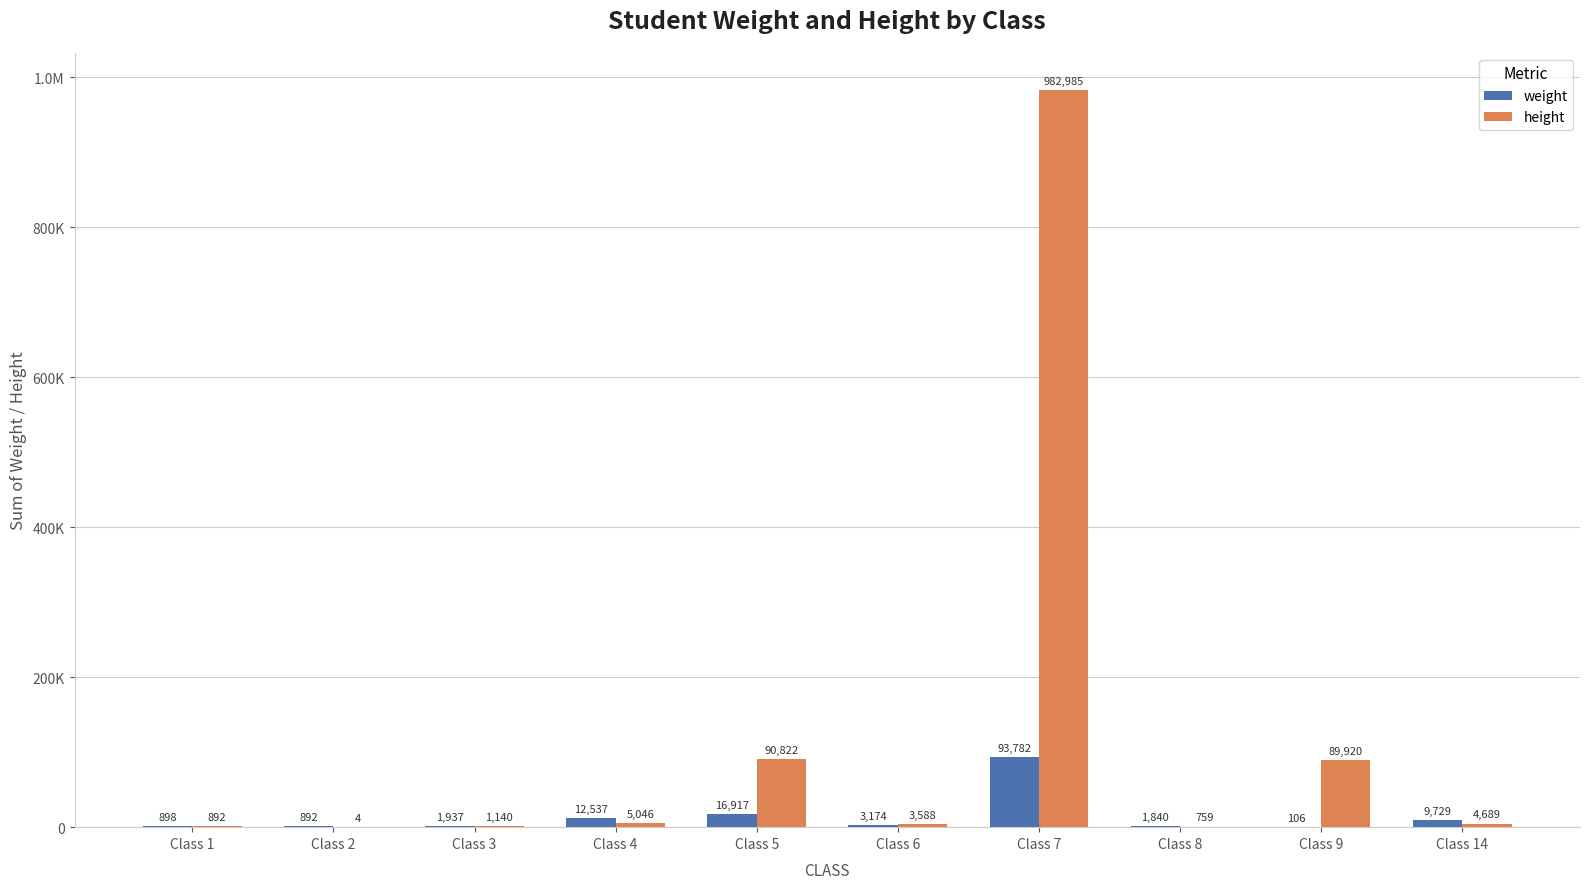

What is the difference between the weight values at Class 14 and Class 6?

6555